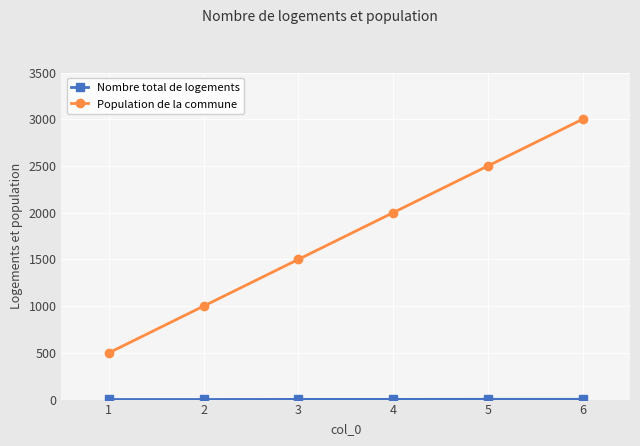

List the labels in order of Population de la commune value, smallest first.

1, 2, 3, 4, 5, 6